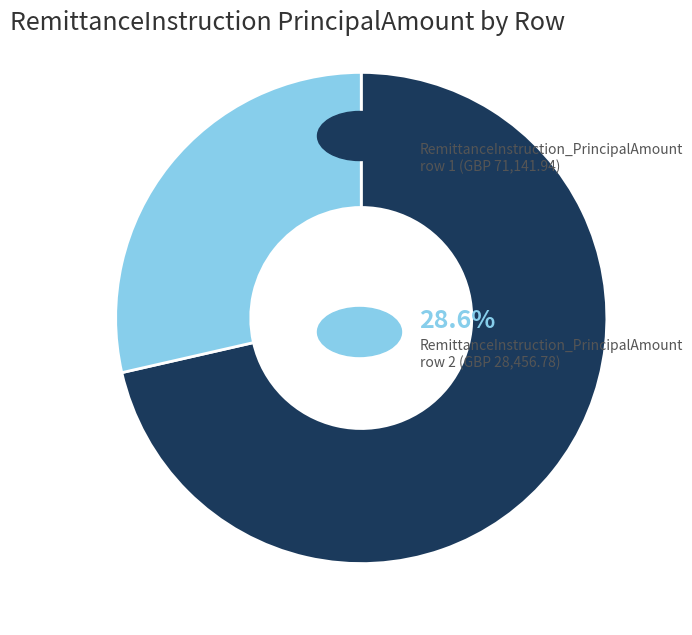

Is there a majority slice in this chart?

Yes